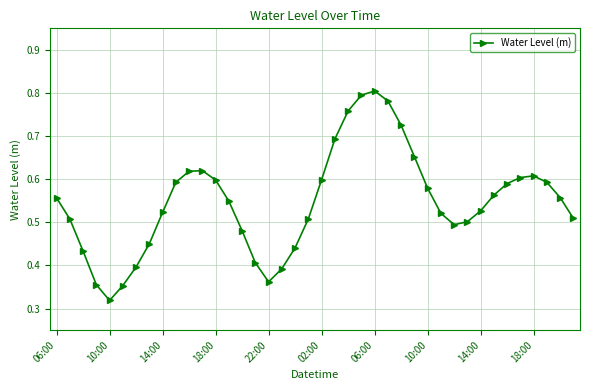

What is the sum of all values?

21.9